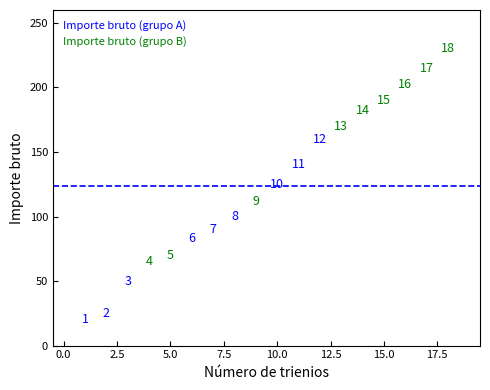

Which series contains the lowest Y value?

Importe bruto (grupo A)